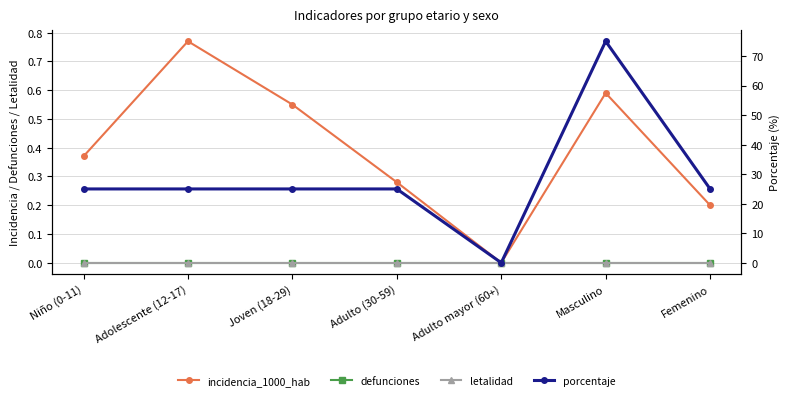

True or false: incidencia_1000_hab and defunciones cross at least once.

False